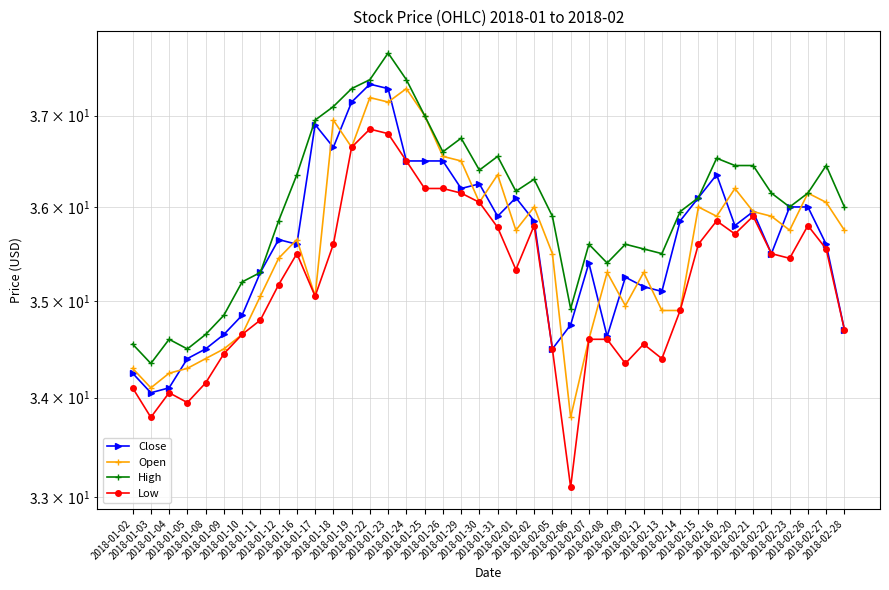

What is the smallest value displayed?

33.1